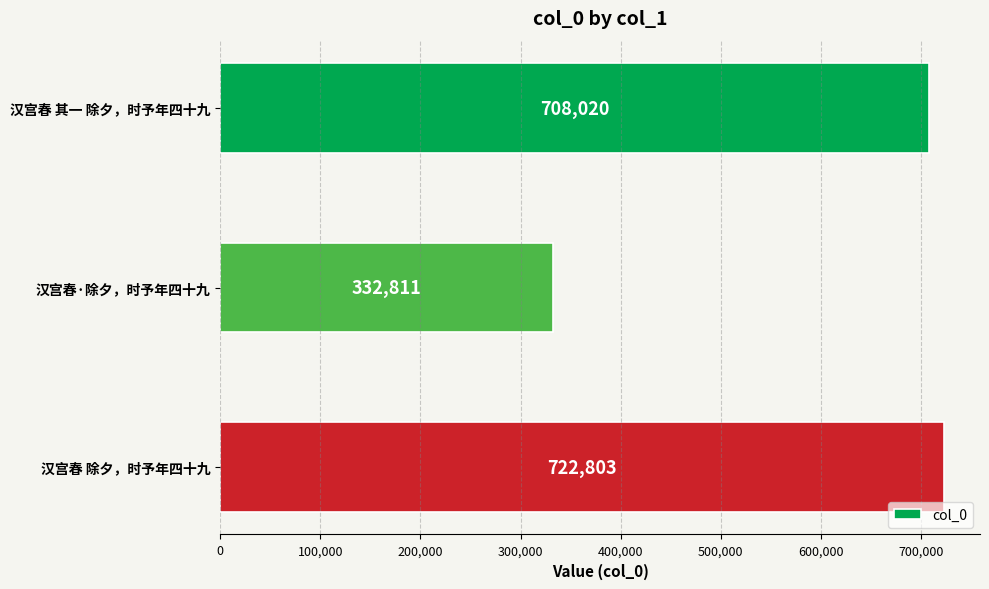

Count the number of categories in the chart.

3